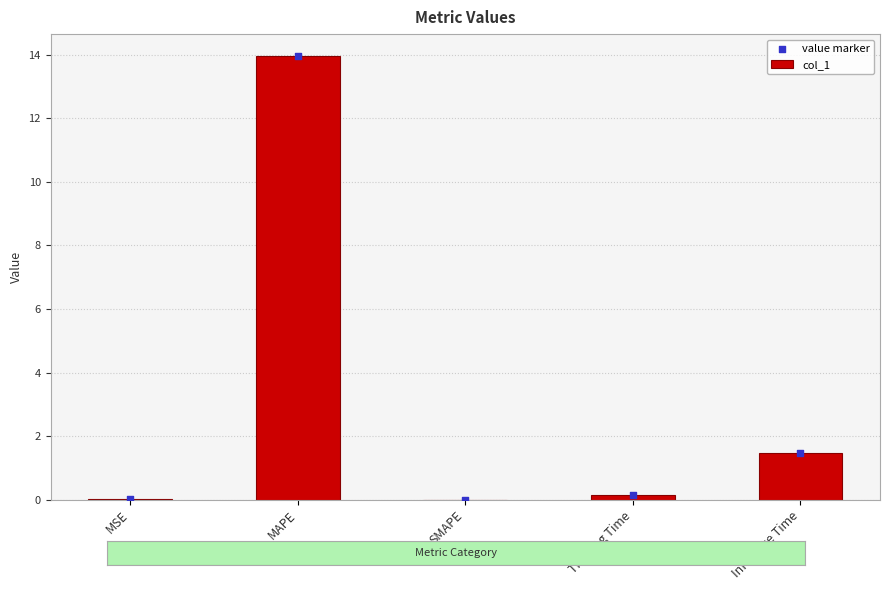

At which category is the sum across all series the highest?

MAPE